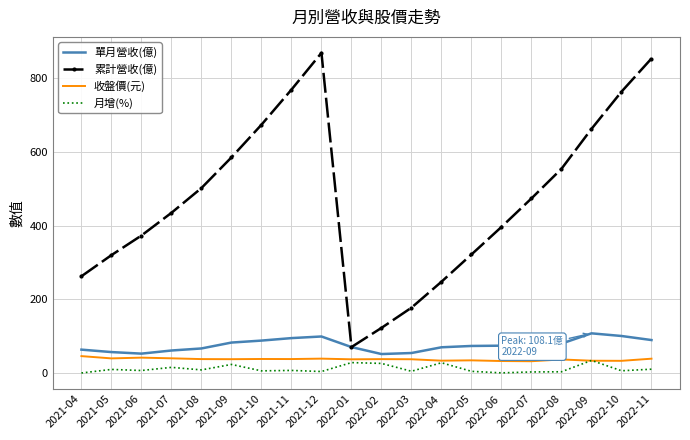

What is the lowest value of the 收盤價(元) series?

32.5